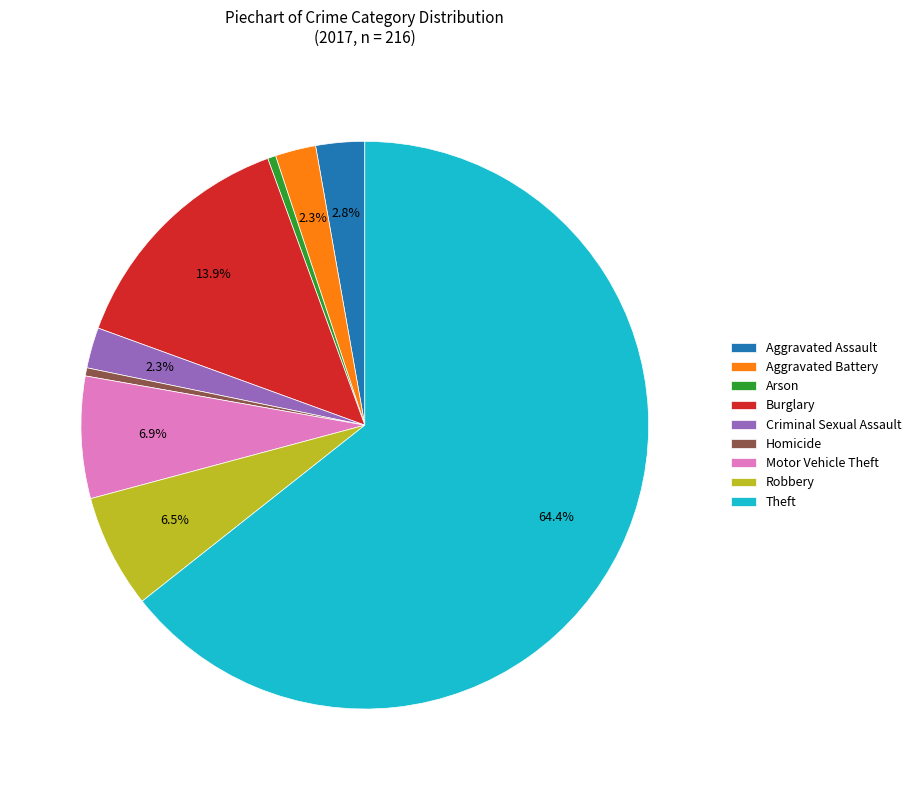

True or false: Motor Vehicle Theft accounts for 7% of the total.

True